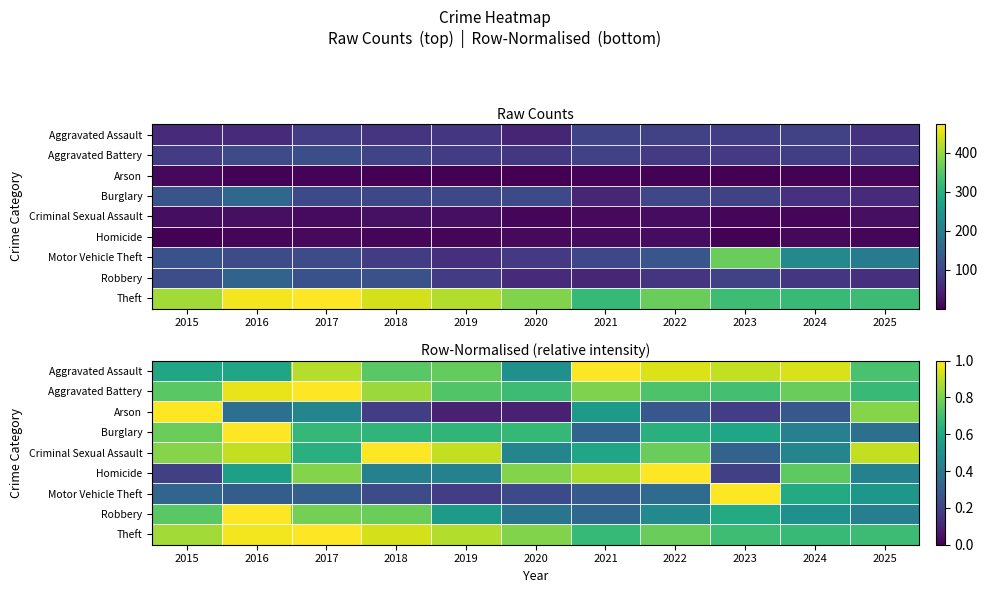

At which category does the chart reach its minimum across all series?

2019